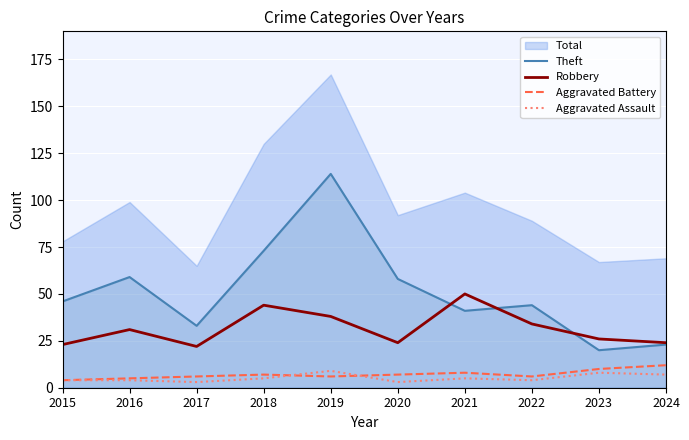

Between 2020 and 2023, which series saw the biggest shift?

Theft